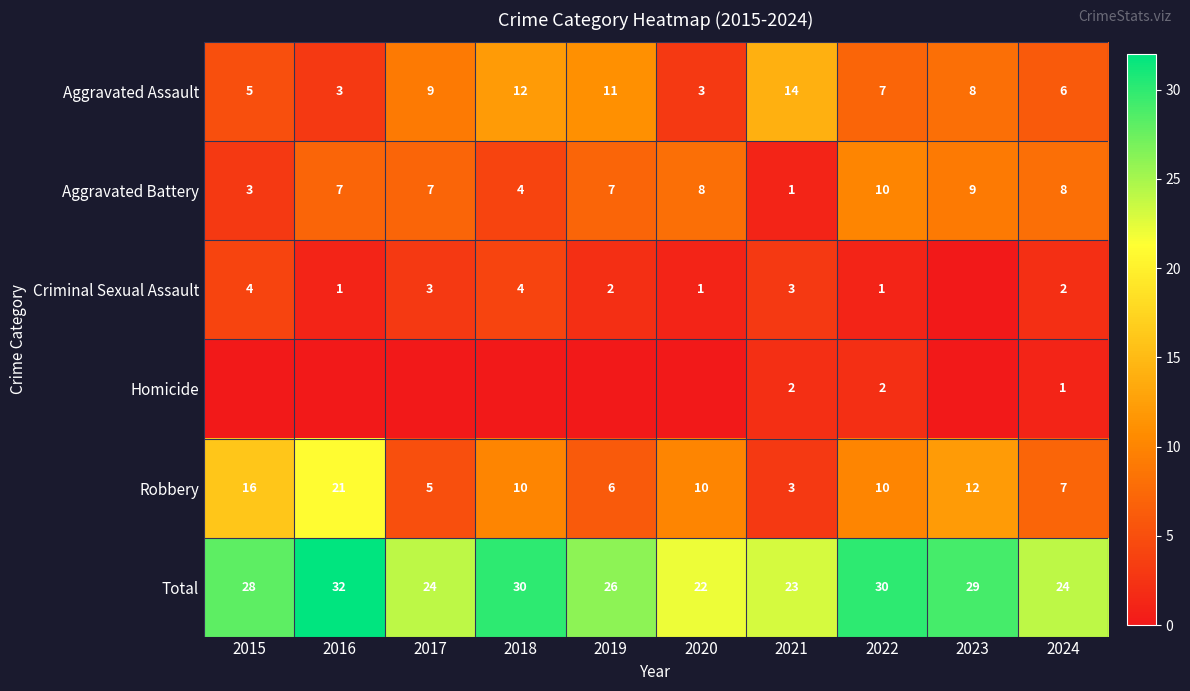

Is the value of Robbery at 2017 greater than the value of Total at 2020?

No